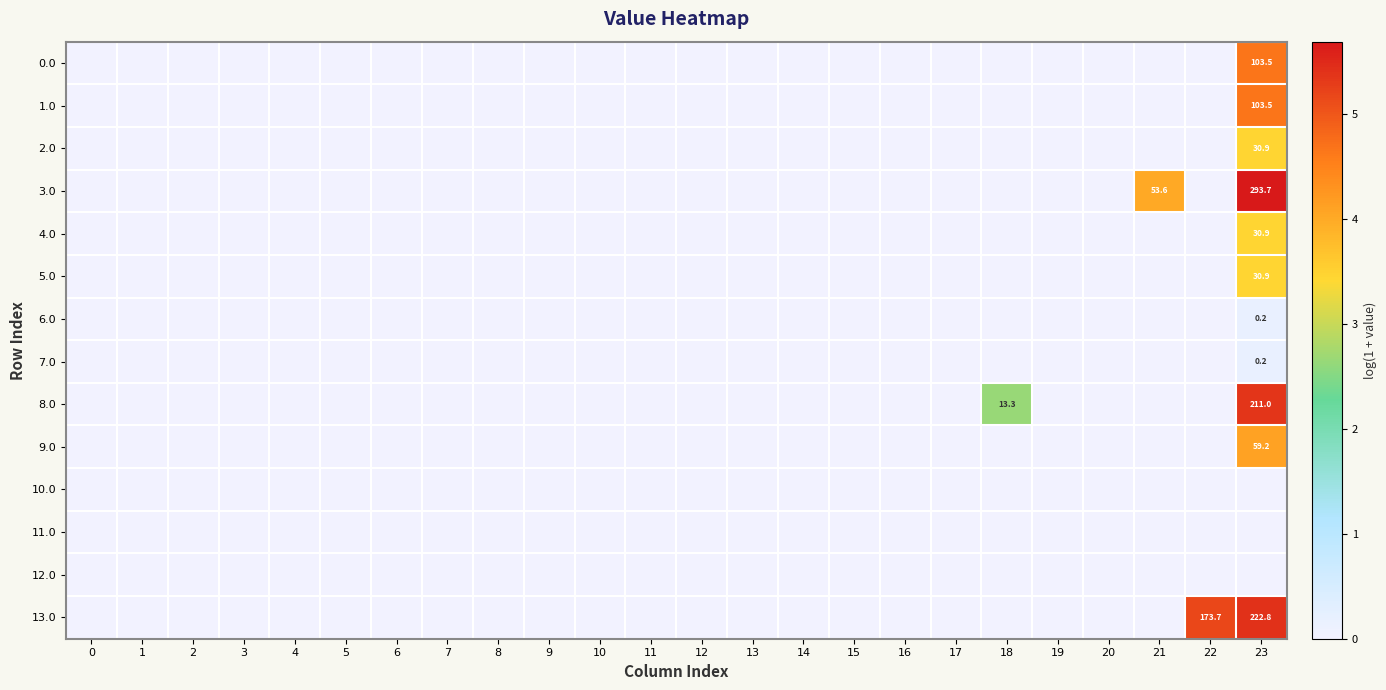

True or false: 8.0 has a value of 13.3 at 18.

True